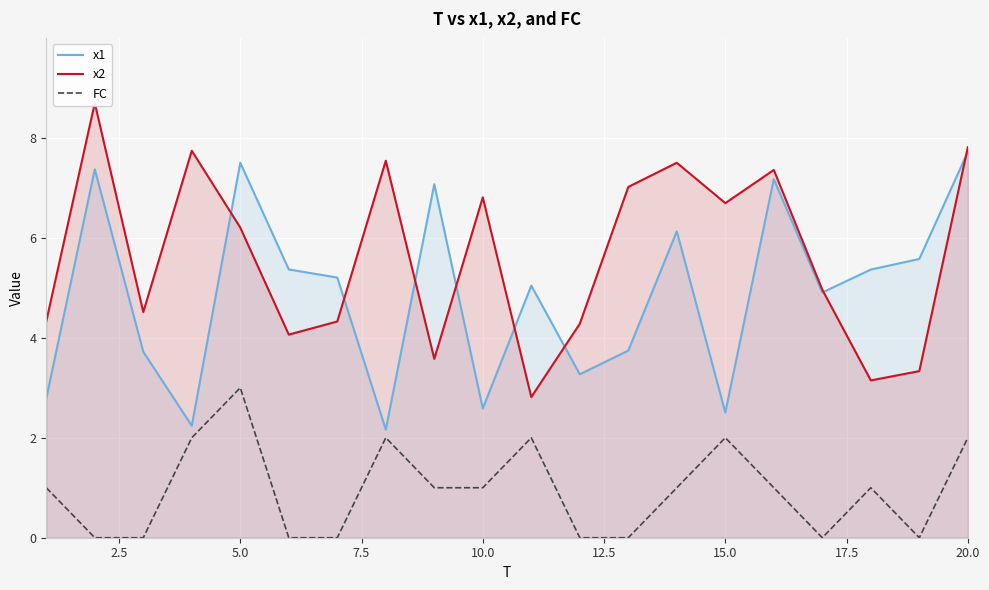

Which category has the highest value in the x1 series?

20.0